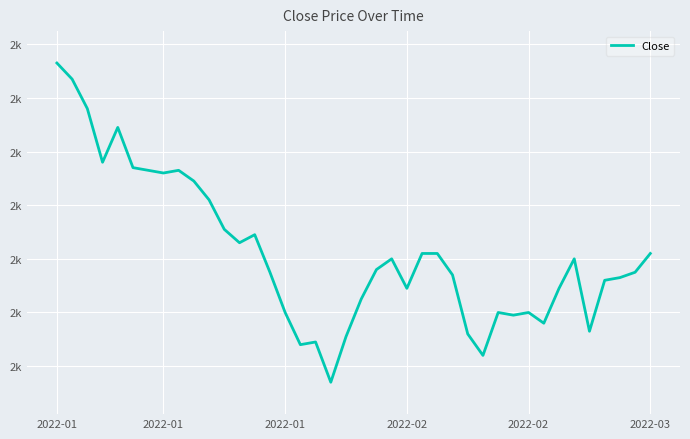

Does the chart have visible grid lines?

Yes